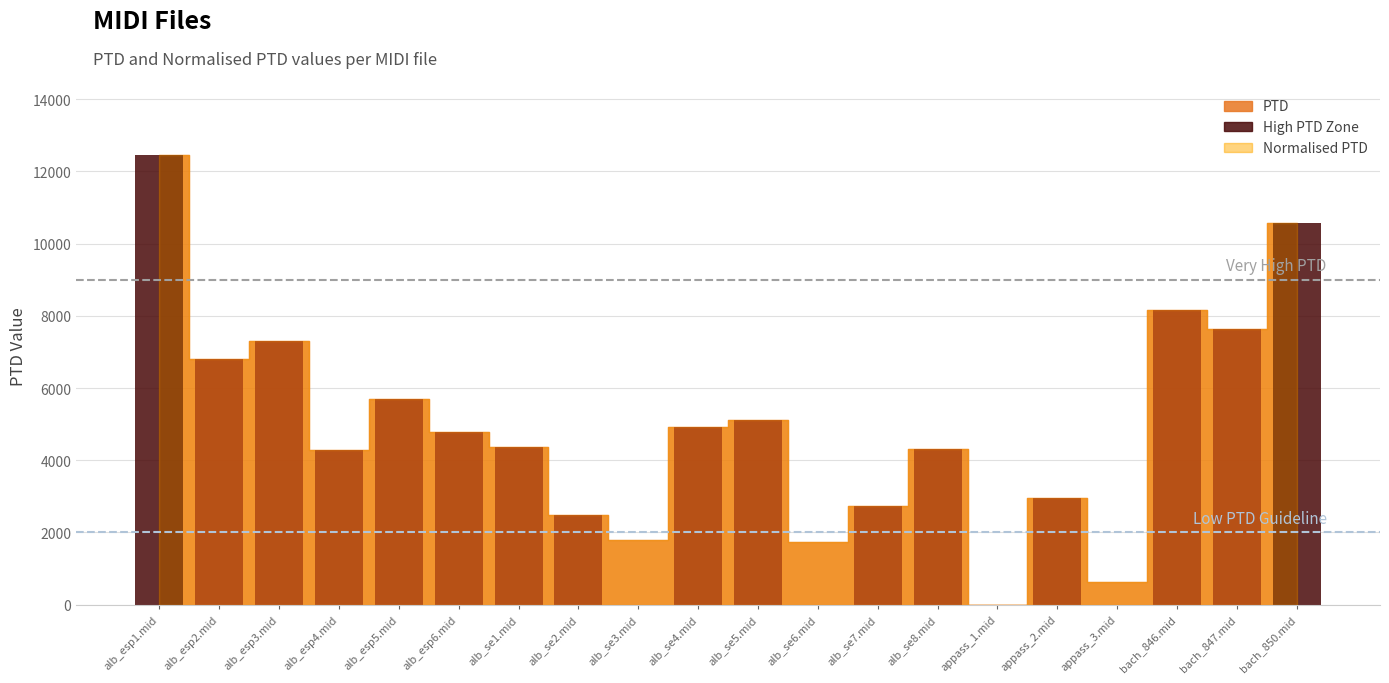

Where does the PTD series first go above 4773?

alb_esp1.mid